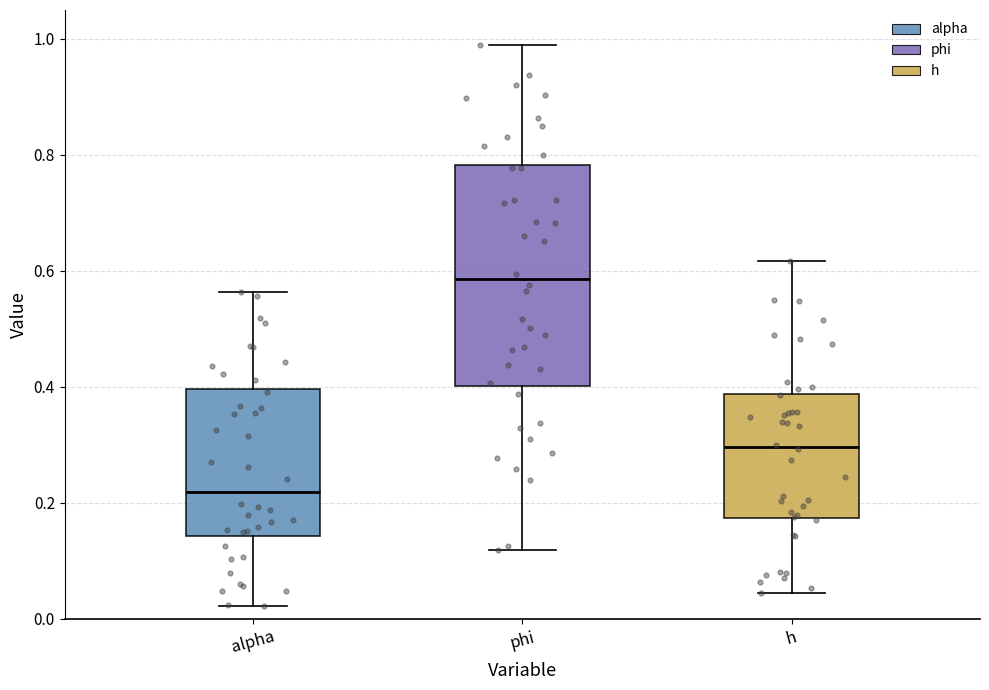

Reading left to right, read every box against the y-axis: the position of its median line, the range the box covers, and the ends of its whiskers. The values are not printed on the chart, so give them approximately, as read against the axis.

alpha: median 0.22, box 0.14 to 0.40, whiskers 0.02 to 0.56
phi: median 0.58, box 0.40 to 0.78, whiskers 0.12 to 1.00
h: median 0.30, box 0.18 to 0.38, whiskers 0.04 to 0.62